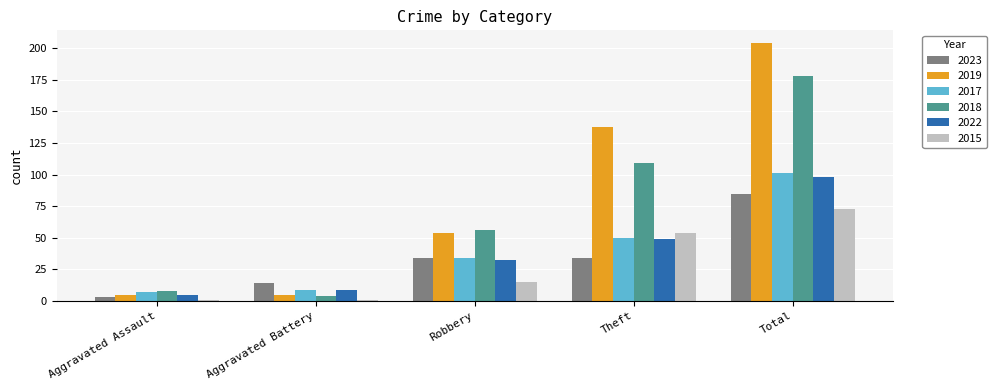

Reading left to right, list all the values displayed in this chart.

2023: Aggravated Assault=3	Aggravated Battery=14	Robbery=34	Theft=34	Total=85
2019: Aggravated Assault=5	Aggravated Battery=5	Robbery=54	Theft=138	Total=204
2017: Aggravated Assault=7	Aggravated Battery=9	Robbery=34	Theft=50	Total=101
2018: Aggravated Assault=8	Aggravated Battery=4	Robbery=56	Theft=109	Total=178
2022: Aggravated Assault=5	Aggravated Battery=9	Robbery=32	Theft=49	Total=98
2015: Aggravated Assault=1	Aggravated Battery=1	Robbery=15	Theft=54	Total=73